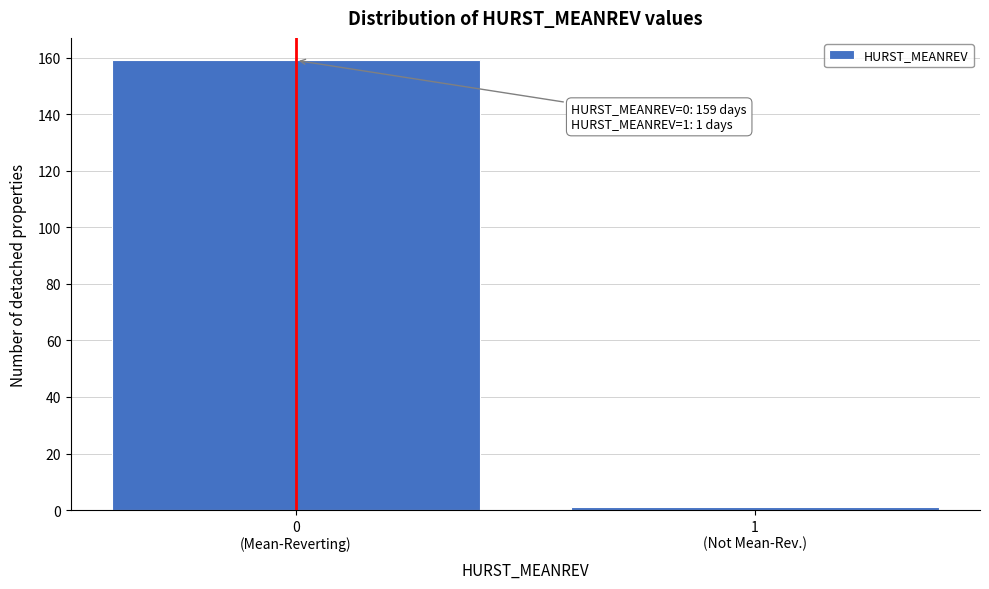

Reading right to left, what are all the values shown in this chart?

1	159